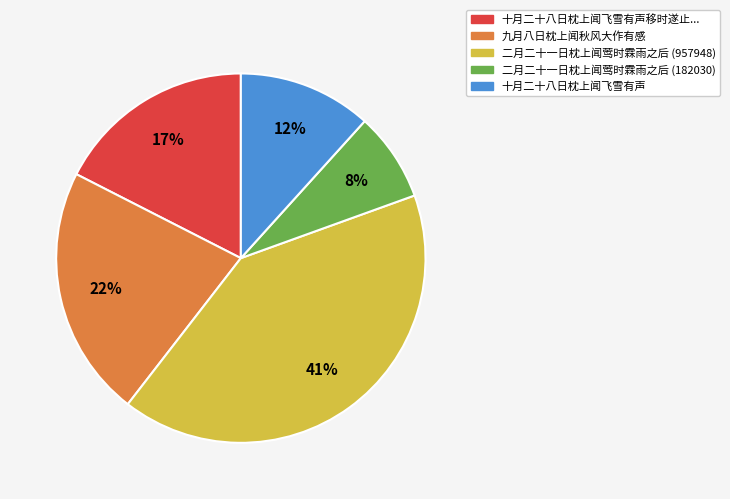

Rank the categories by value from highest to lowest.

二月二十一日枕上闻莺时霖雨之后 (957948), 九月八日枕上闻秋风大作有感, 十月二十八日枕上闻飞雪有声移时遂止..., 十月二十八日枕上闻飞雪有声, 二月二十一日枕上闻莺时霖雨之后 (182030)